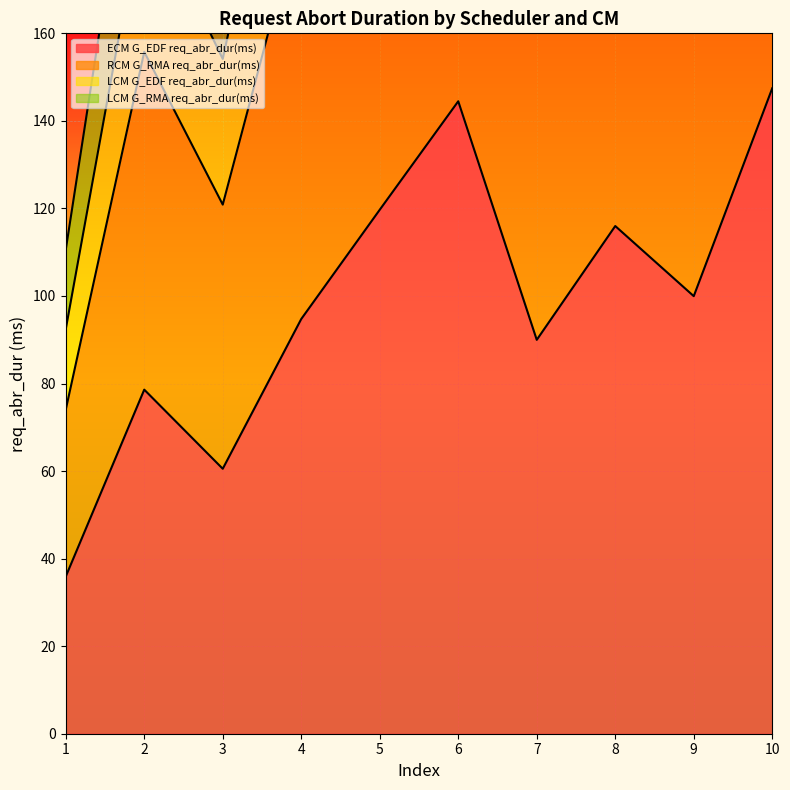

At which category does RCM G_RMA req_abr_dur(ms) reach its first local valley?

3